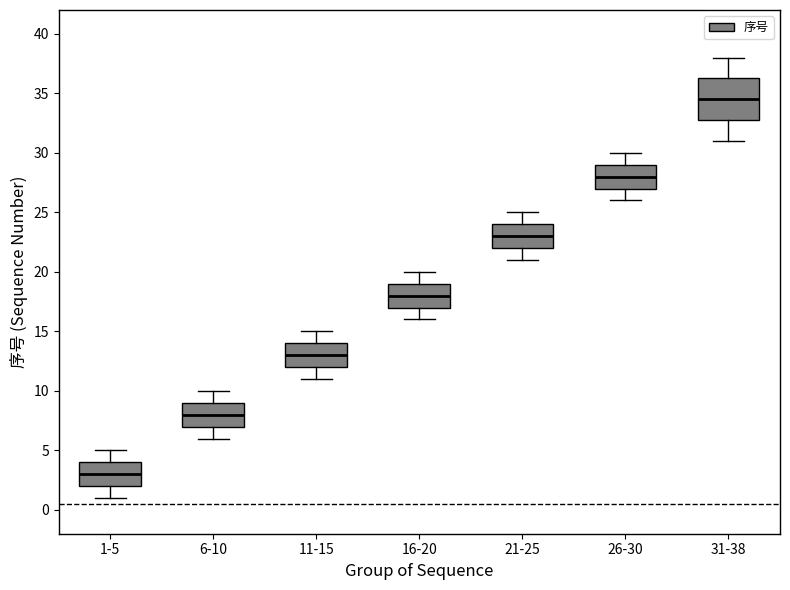

Reading left to right, read every box against the y-axis: the position of its median line, the range the box covers, and the ends of its whiskers. The values are not printed on the chart, so give them approximately, as read against the axis.

1-5: median 3.0, box 2.0 to 4.0, whiskers 1.0 to 5.0
6-10: median 8.0, box 7.0 to 9.0, whiskers 6.0 to 10.0
11-15: median 13.0, box 12.0 to 14.0, whiskers 11.0 to 15.0
16-20: median 18.0, box 17.0 to 19.0, whiskers 16.0 to 20.0
21-25: median 23.0, box 22.0 to 24.0, whiskers 21.0 to 25.0
26-30: median 28.0, box 27.0 to 29.0, whiskers 26.0 to 30.0
31-38: median 34.5, box 33.0 to 36.5, whiskers 31.0 to 38.0